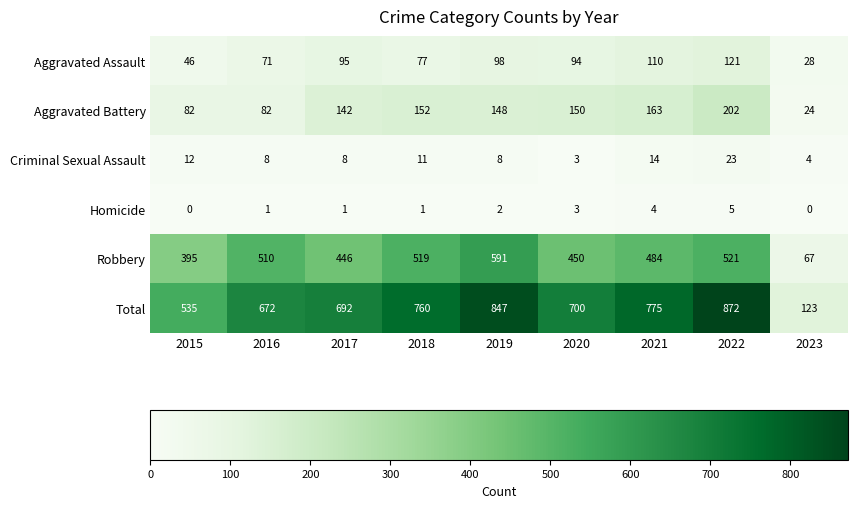

Where does the Robbery series first go above 484?

2016